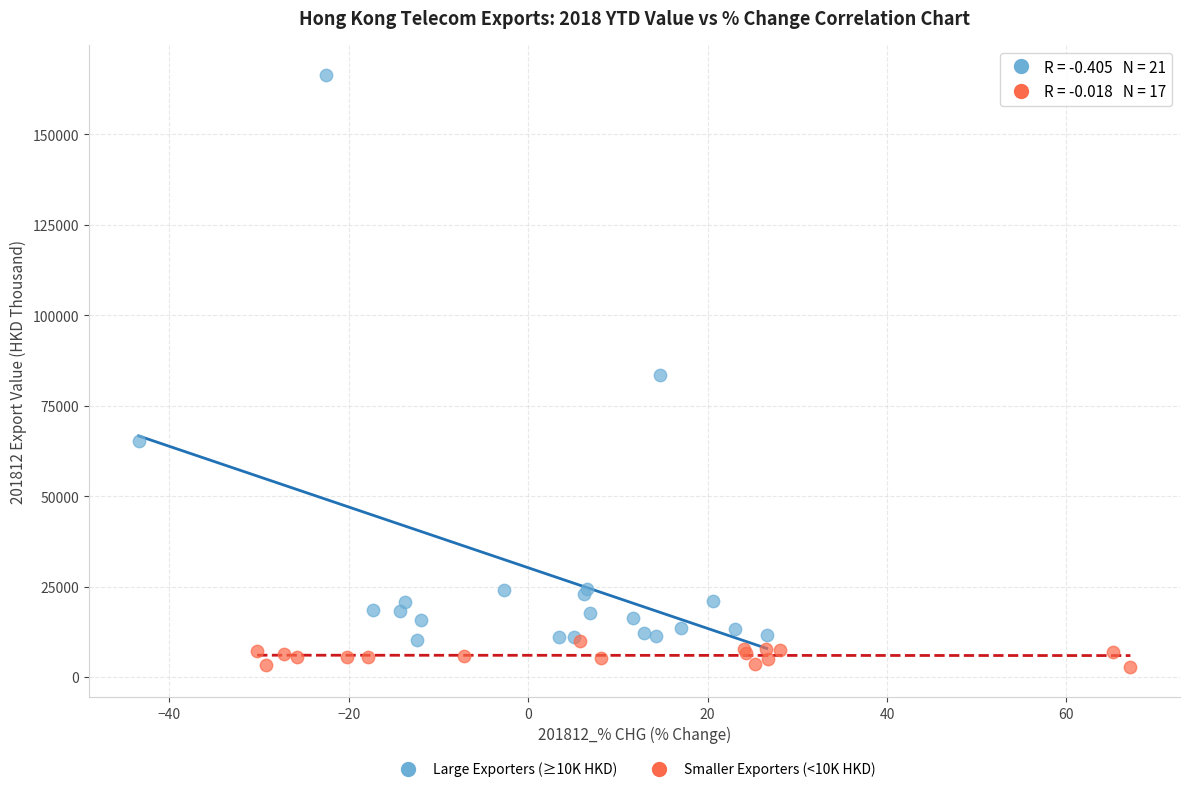

Which series contains the lowest Y value?

Smaller Exporters (<10K HKD)